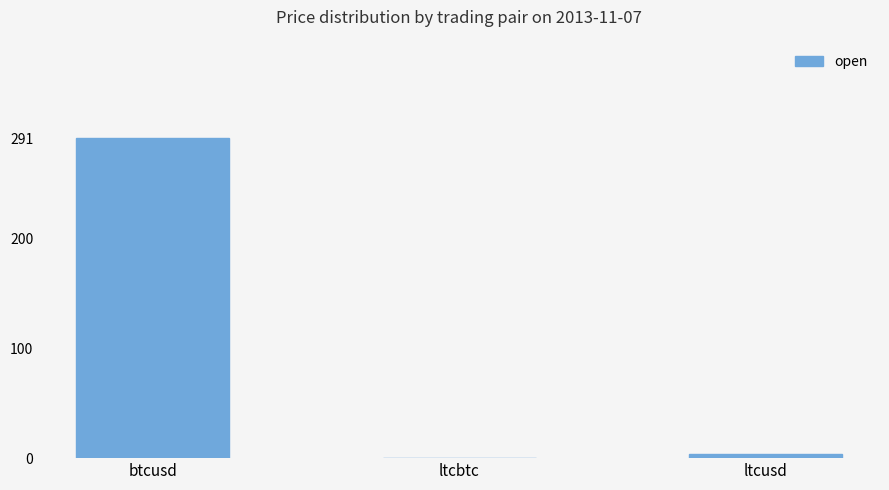

The value at ltcbtc is 0.0. True or false?

True